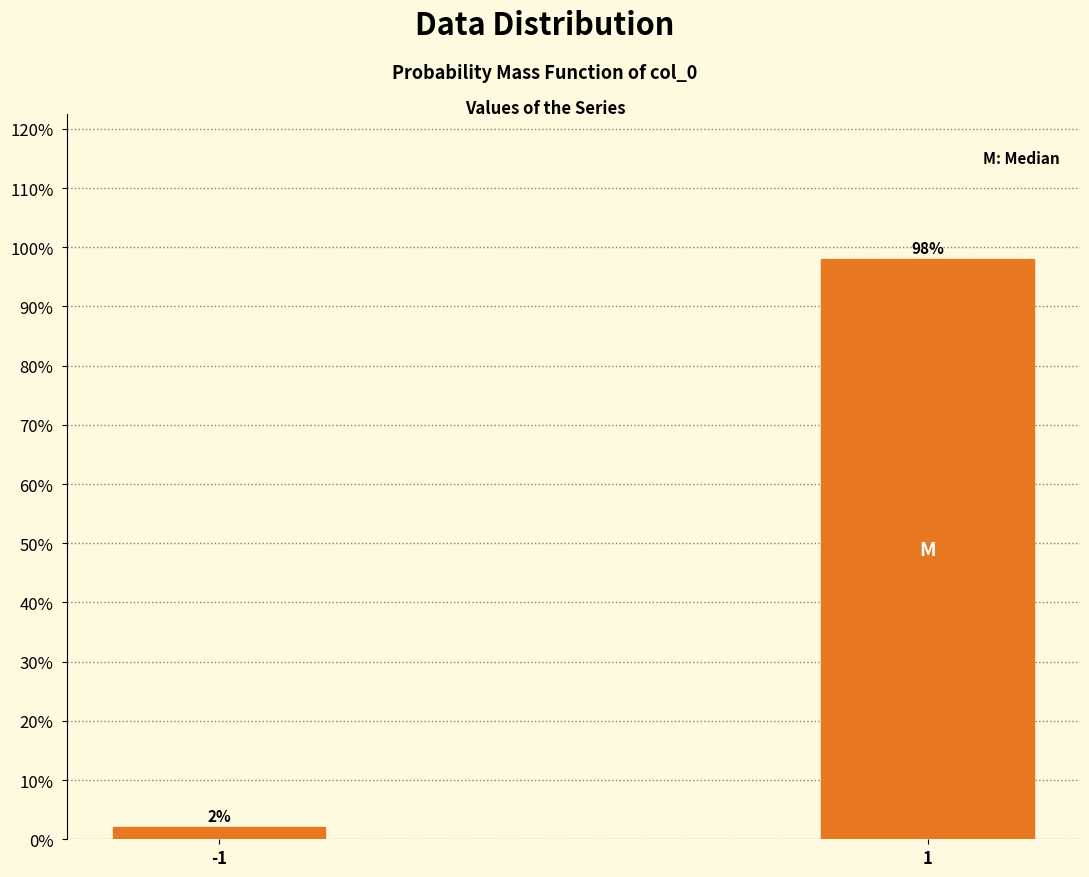

Reading left to right, extract all data points from this chart.

2	98